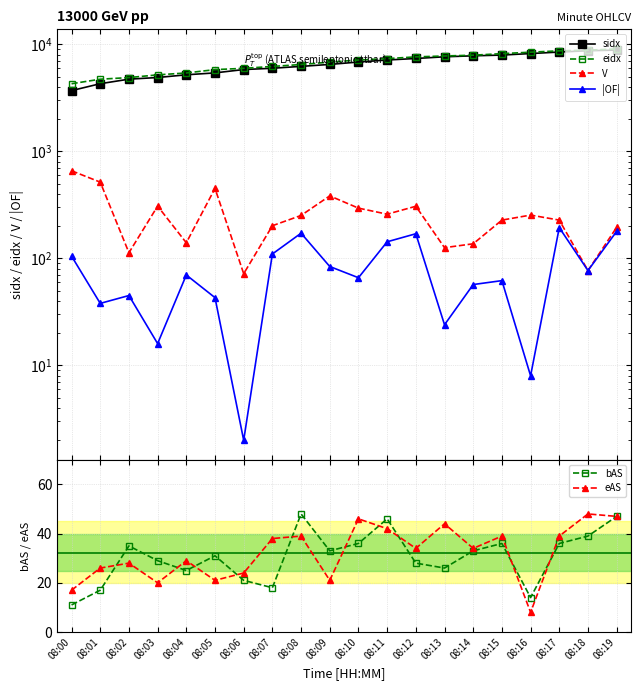

Where is the first local minimum for |OF|?

08:01